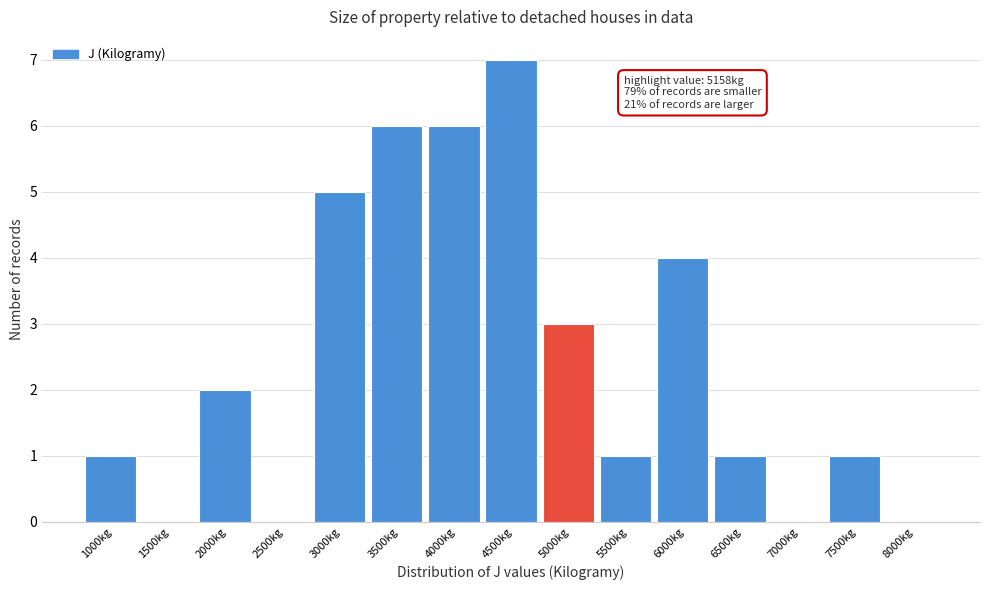

Reading left to right, extract all data points from this chart.

1000kg=1	1500kg=0	2000kg=2	2500kg=0	3000kg=5	3500kg=6	4000kg=6	4500kg=7	5000kg=3	5500kg=1	6000kg=4	6500kg=1	7000kg=0	7500kg=1	8000kg=0